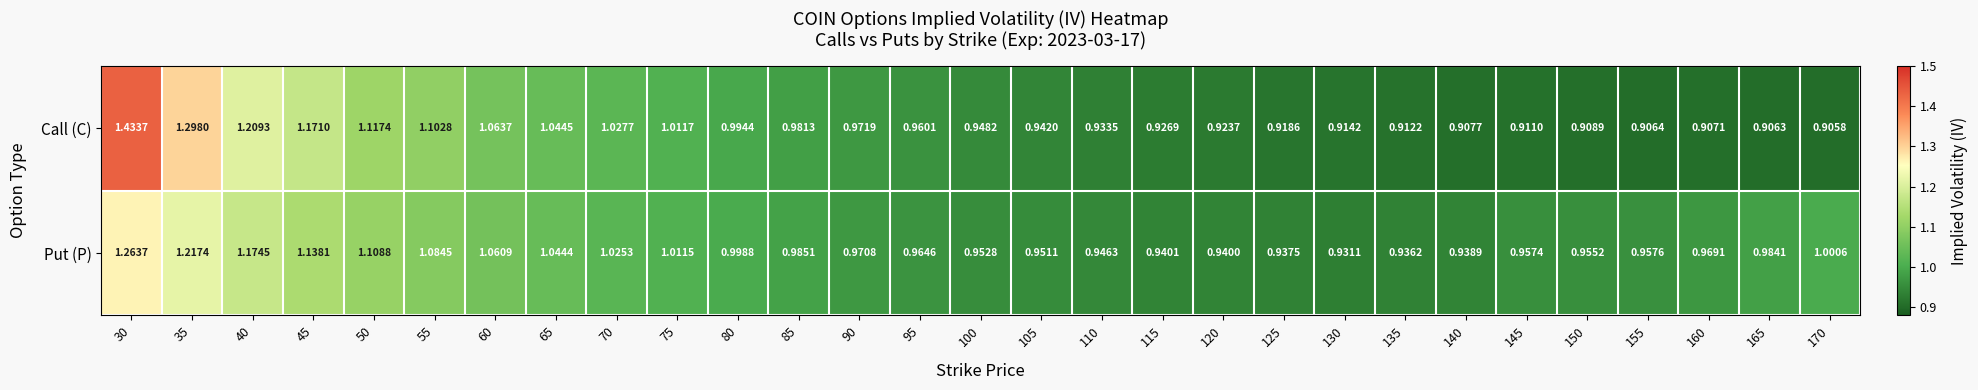

List the series in order of their peak value, lowest first.

Put (P), Call (C)